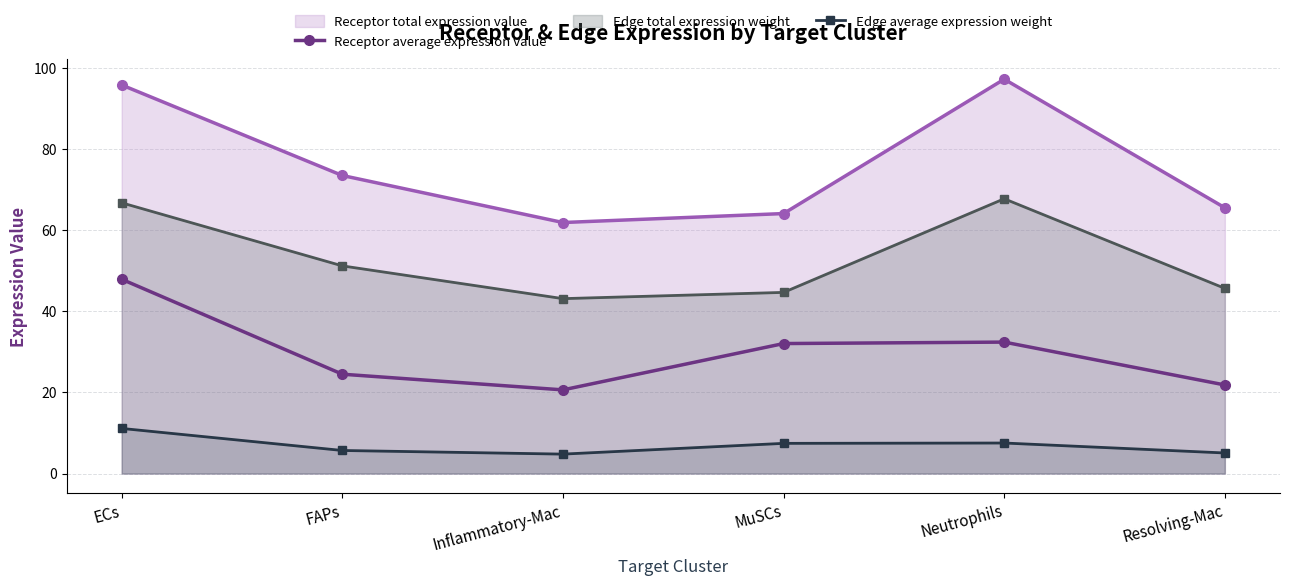

True or false: Receptor average expression value and Receptor total expression value intersect in this chart.

False